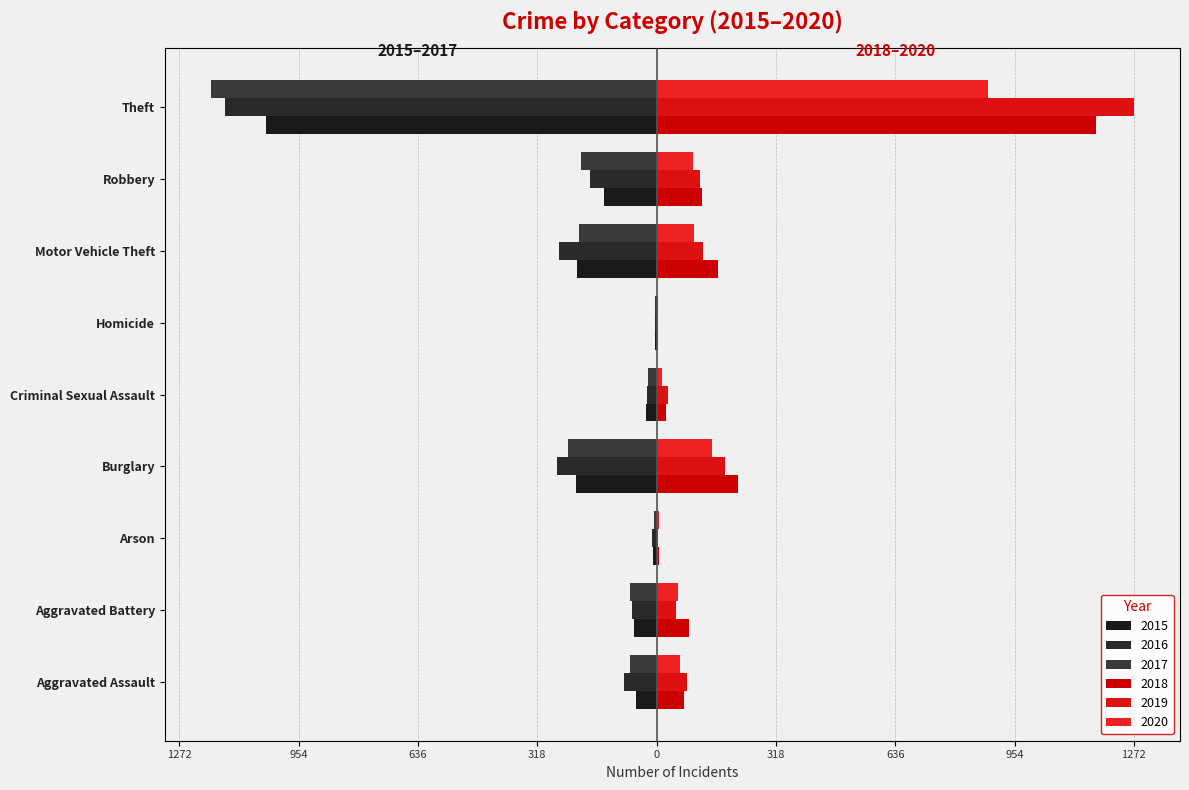

What is the sum of all 2017 values?

-2011